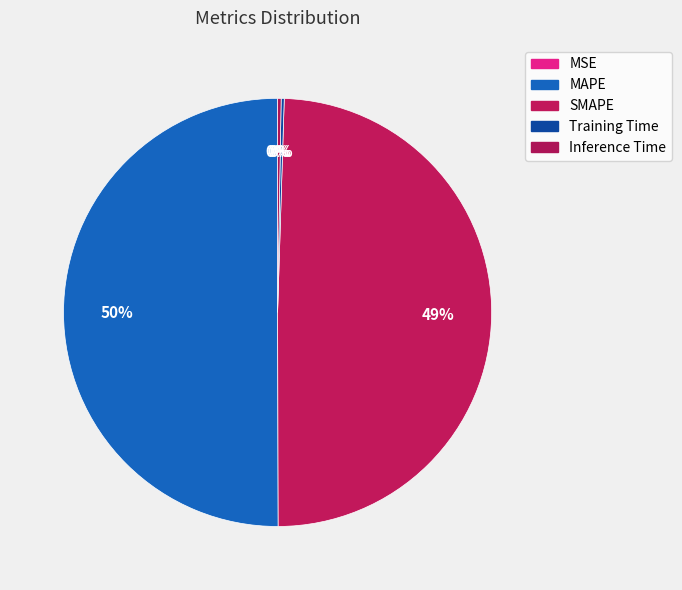

Is Inference Time the majority of the pie?

No